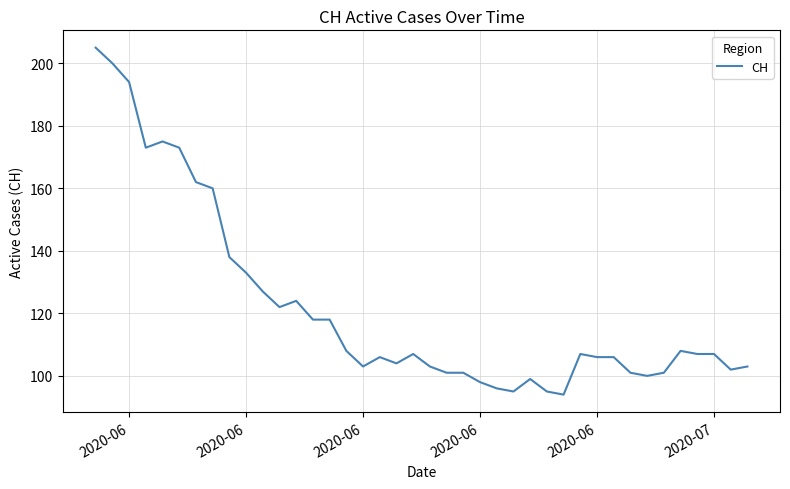

What is the greatest value displayed?

205